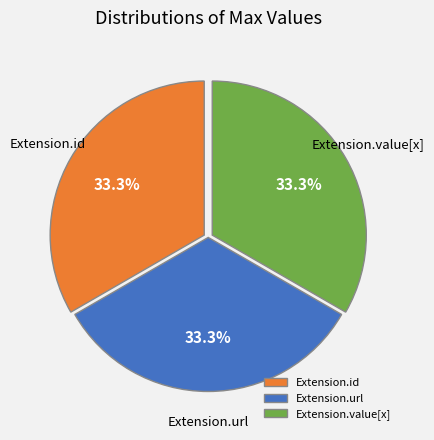

What portion of the pie excludes Extension.value[x]?

66.7%